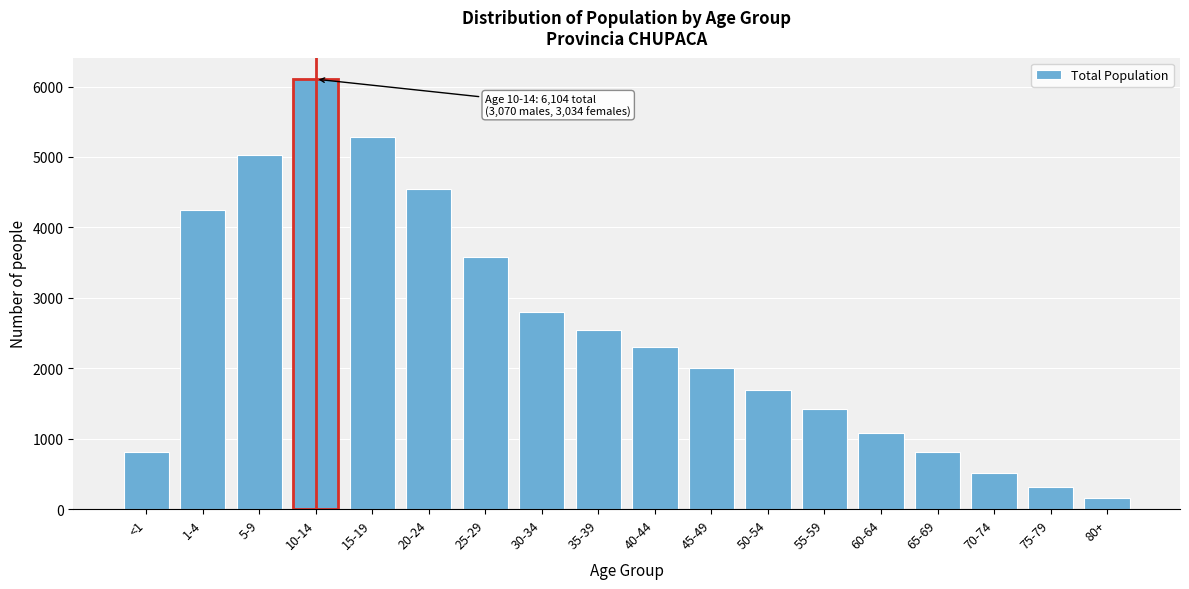

Between 75-79 and 45-49, which is larger?

45-49